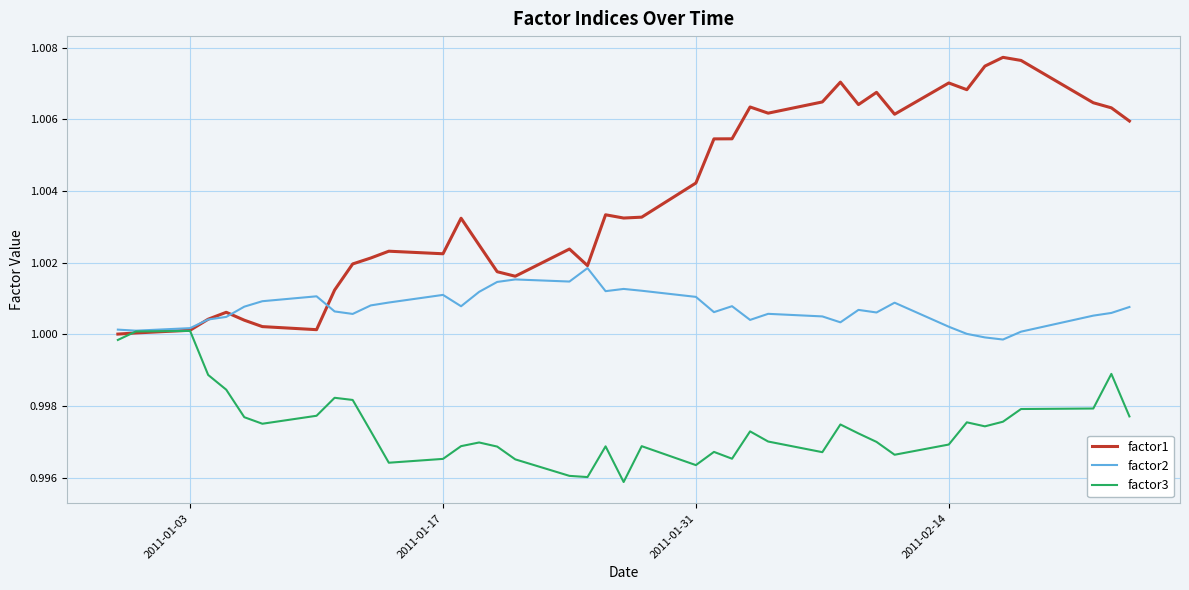

Which series has the largest range (max minus min)?

factor1